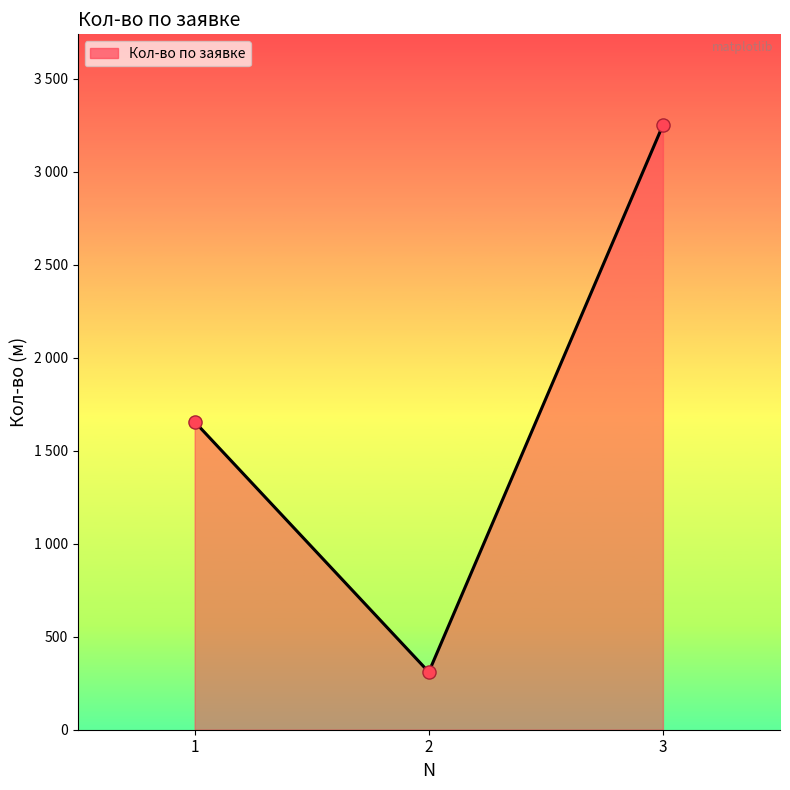

What is the change in value from 1 to 3?

+1595